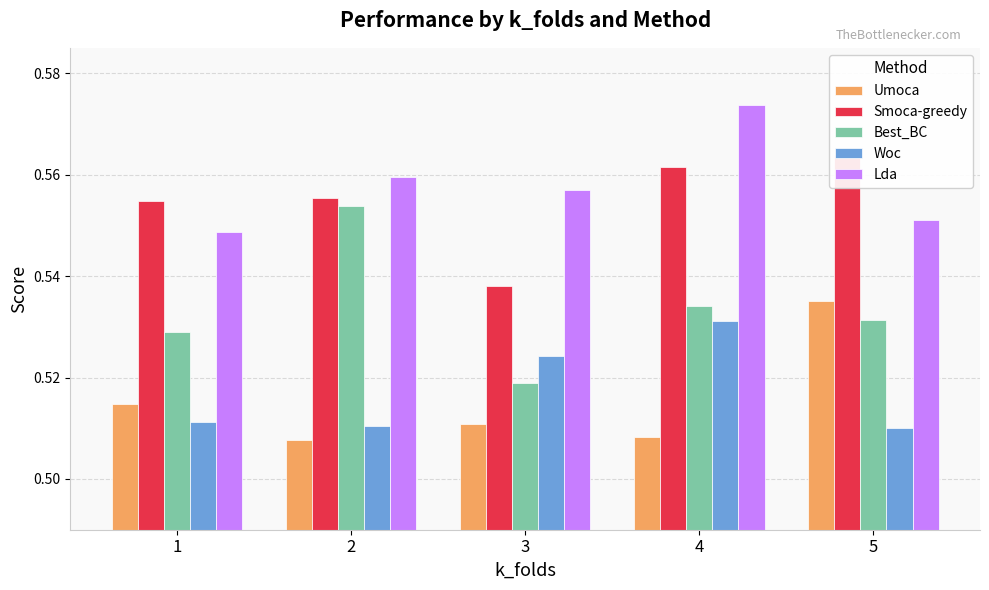

Reading right to left, transcribe all the data shown in this chart.

Umoca: 5=0.5	4=0.5	3=0.5	2=0.5	1=0.5
Smoca-greedy: 5=0.6	4=0.6	3=0.5	2=0.6	1=0.6
Best_BC: 5=0.5	4=0.5	3=0.5	2=0.6	1=0.5
Woc: 5=0.5	4=0.5	3=0.5	2=0.5	1=0.5
Lda: 5=0.6	4=0.6	3=0.6	2=0.6	1=0.5